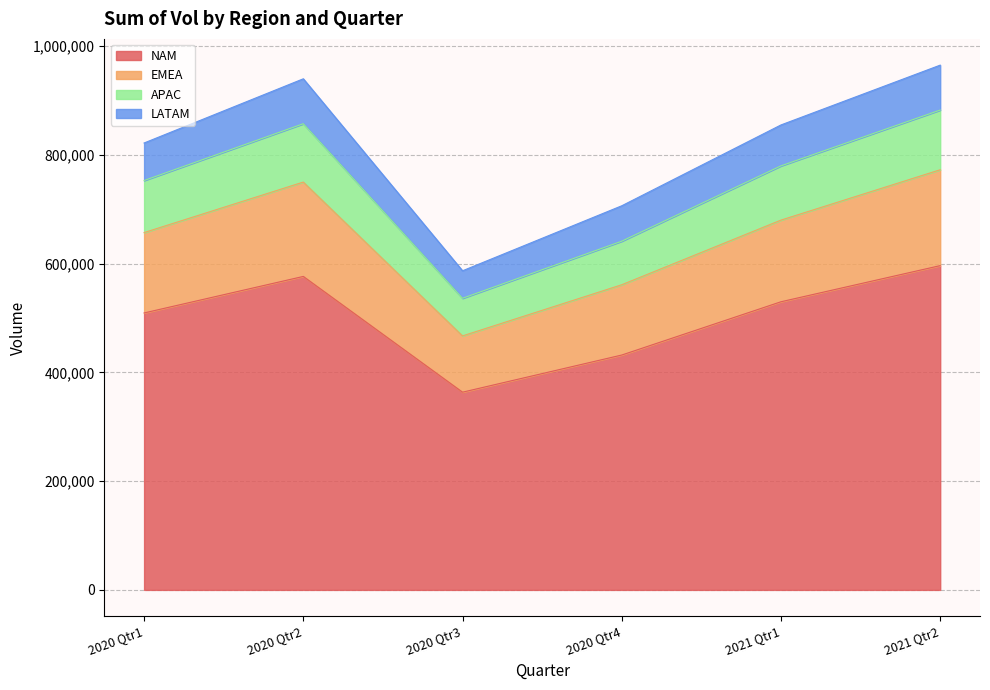

How many lines are shown in the chart?

4